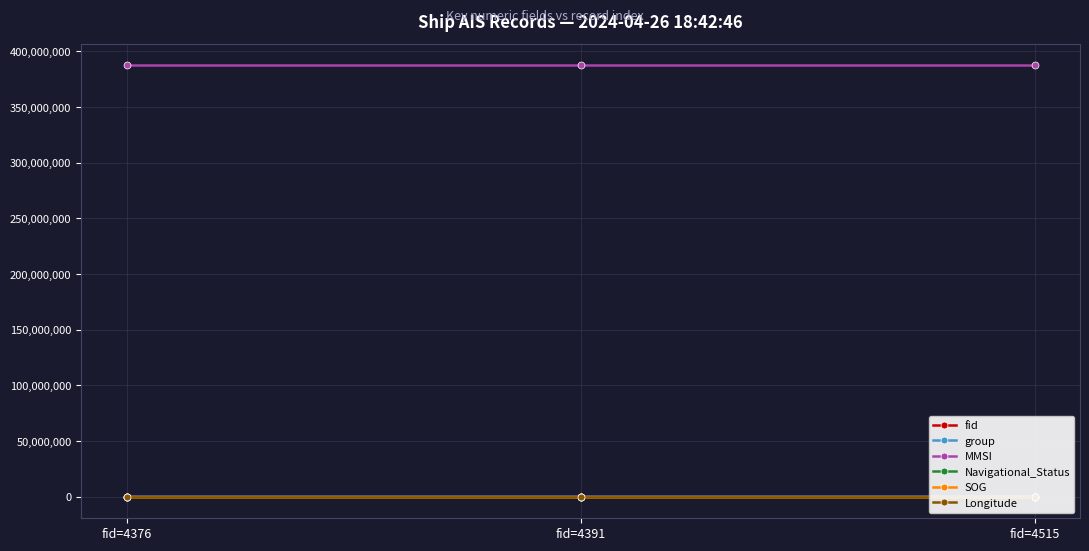

What is the average value of the fid series?

4427.3